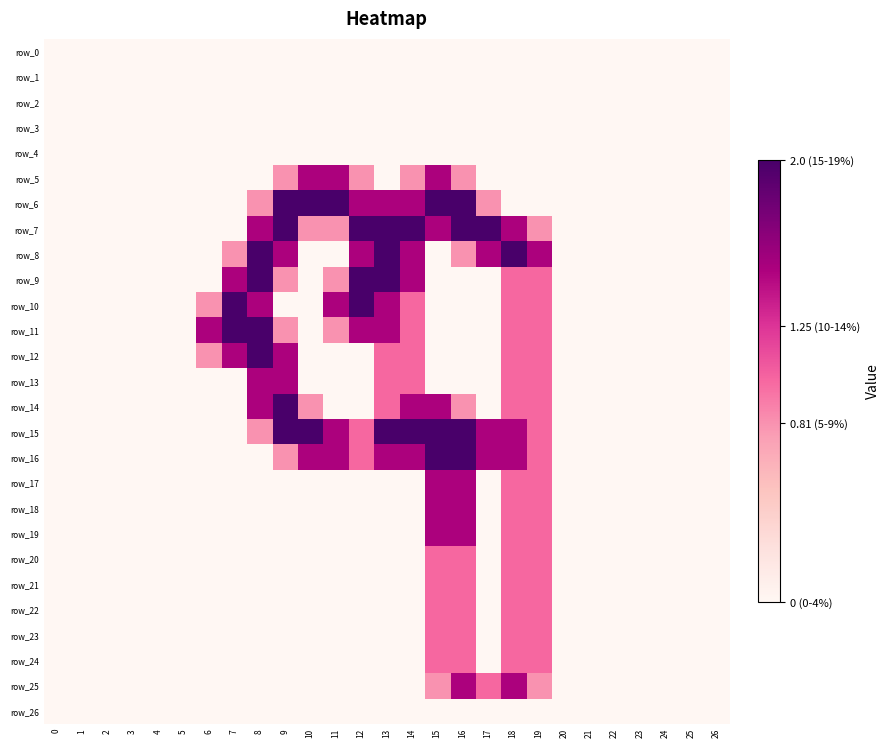

Is the value of row_3 at 22 greater than the value of row_17 at 2?

No